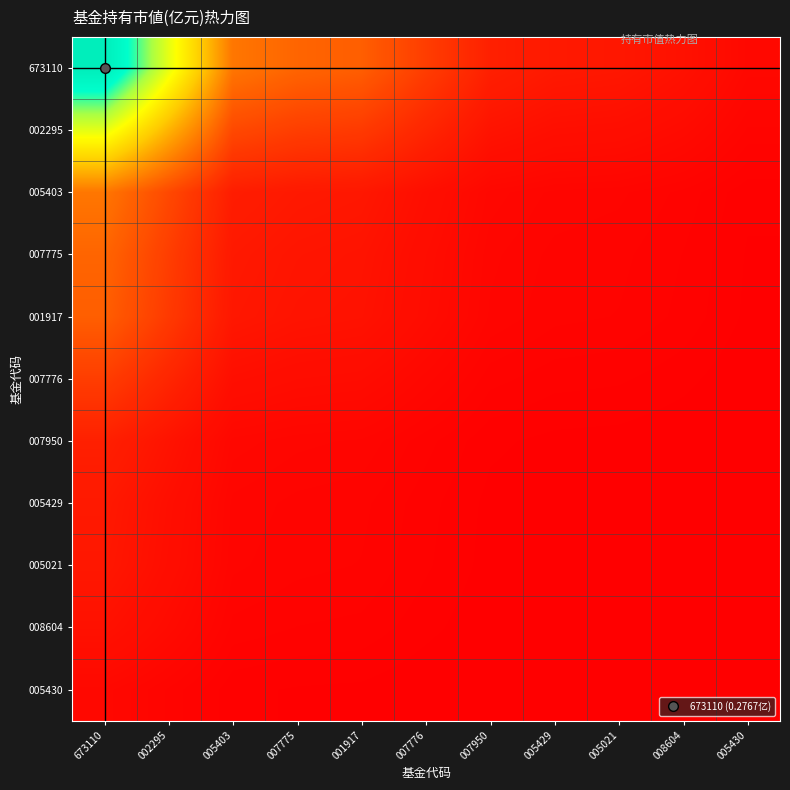

Reading right to left, transcribe all the data shown in this chart.

673110: 005430=0.0	008604=0.0	005021=0.0	005429=0.0	007950=0.0	007776=0.0	001917=0.1	007775=0.1	005403=0.1	002295=0.2	673110=0.3
002295: 005430=0.0	008604=0.0	005021=0.0	005429=0.0	007950=0.0	007776=0.0	001917=0.0	007775=0.0	005403=0.0	002295=0.1	673110=0.2
005403: 005430=0.0	008604=0.0	005021=0.0	005429=0.0	007950=0.0	007776=0.0	001917=0.0	007775=0.0	005403=0.0	002295=0.0	673110=0.1
007775: 005430=0.0	008604=0.0	005021=0.0	005429=0.0	007950=0.0	007776=0.0	001917=0.0	007775=0.0	005403=0.0	002295=0.0	673110=0.1
001917: 005430=0.0	008604=0.0	005021=0.0	005429=0.0	007950=0.0	007776=0.0	001917=0.0	007775=0.0	005403=0.0	002295=0.0	673110=0.1
007776: 005430=0.0	008604=0.0	005021=0.0	005429=0.0	007950=0.0	007776=0.0	001917=0.0	007775=0.0	005403=0.0	002295=0.0	673110=0.0
007950: 005430=0.0	008604=0.0	005021=0.0	005429=0.0	007950=0.0	007776=0.0	001917=0.0	007775=0.0	005403=0.0	002295=0.0	673110=0.0
005429: 005430=0.0	008604=0.0	005021=0.0	005429=0.0	007950=0.0	007776=0.0	001917=0.0	007775=0.0	005403=0.0	002295=0.0	673110=0.0
005021: 005430=0.0	008604=0.0	005021=0.0	005429=0.0	007950=0.0	007776=0.0	001917=0.0	007775=0.0	005403=0.0	002295=0.0	673110=0.0
008604: 005430=0.0	008604=0.0	005021=0.0	005429=0.0	007950=0.0	007776=0.0	001917=0.0	007775=0.0	005403=0.0	002295=0.0	673110=0.0
005430: 005430=0.0	008604=0.0	005021=0.0	005429=0.0	007950=0.0	007776=0.0	001917=0.0	007775=0.0	005403=0.0	002295=0.0	673110=0.0